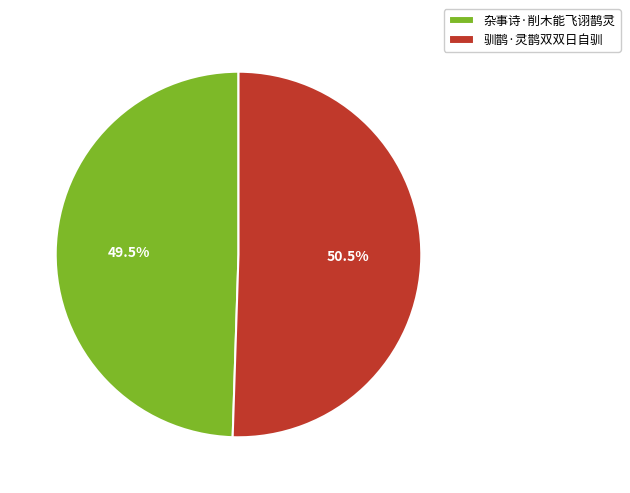

Is there any slice that represents more than half of the pie?

Yes